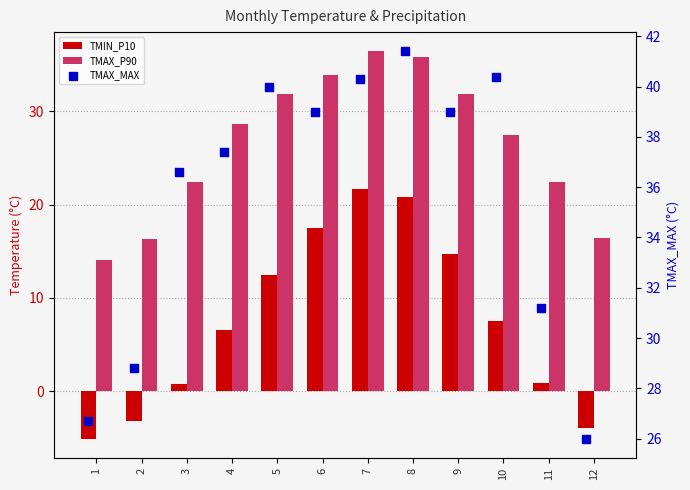

Which series reaches the maximum Y coordinate?

TMAX_MAX